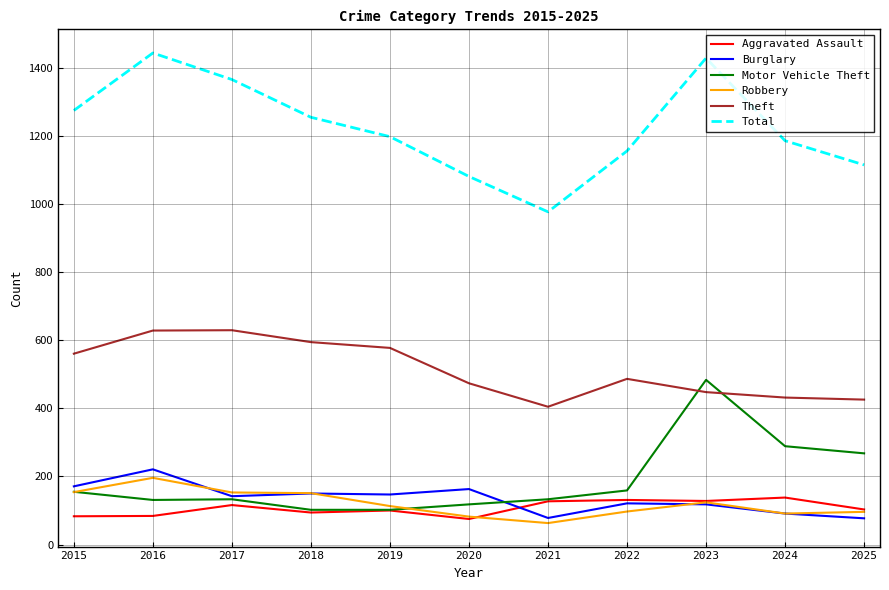

What is the smallest value displayed?

63